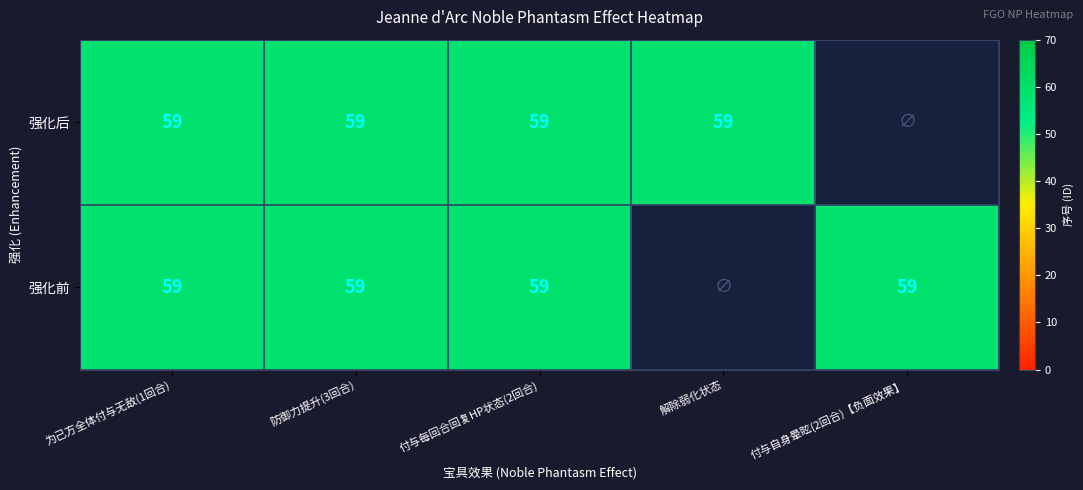

Between 4 and 强化后, which is larger?

强化后